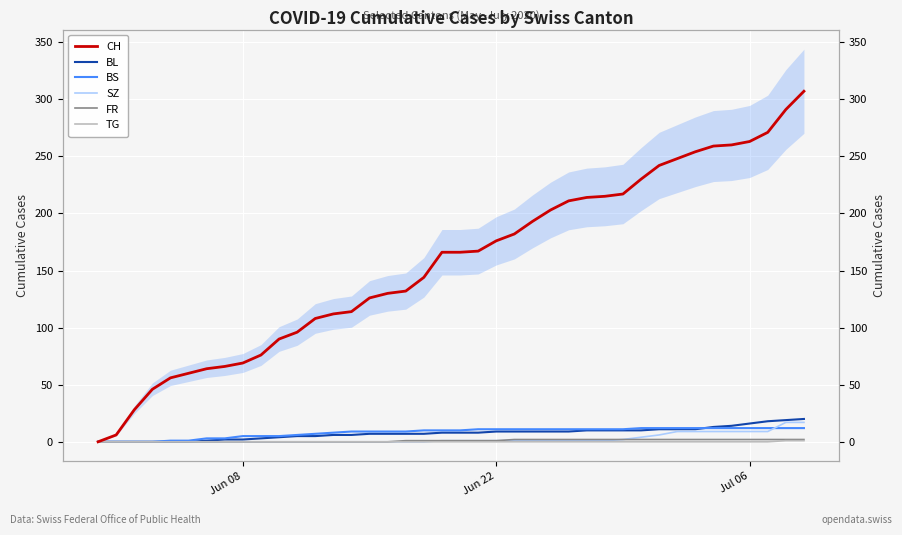

How many positive values does the SZ series have?

21